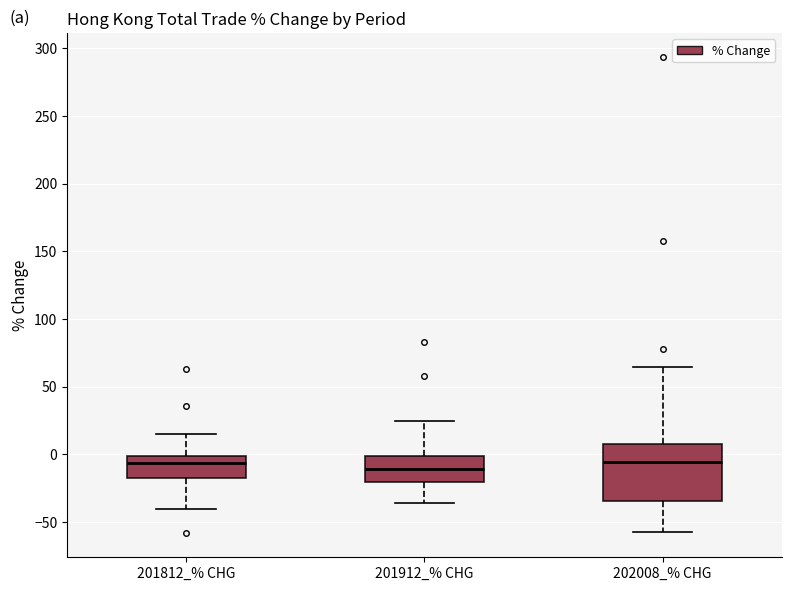

Reading left to right, transcribe this box plot: for each box, give where its median line is, the range the box spans, and where its two whiskers end, as read against the y-axis. The values are not printed on the chart, so give them approximately, as read against the axis.

201812_% CHG: median -5, box -20 to 0, whiskers -40 to 15
201912_% CHG: median -10, box -20 to 0, whiskers -35 to 25
202008_% CHG: median -5, box -35 to 5, whiskers -55 to 65